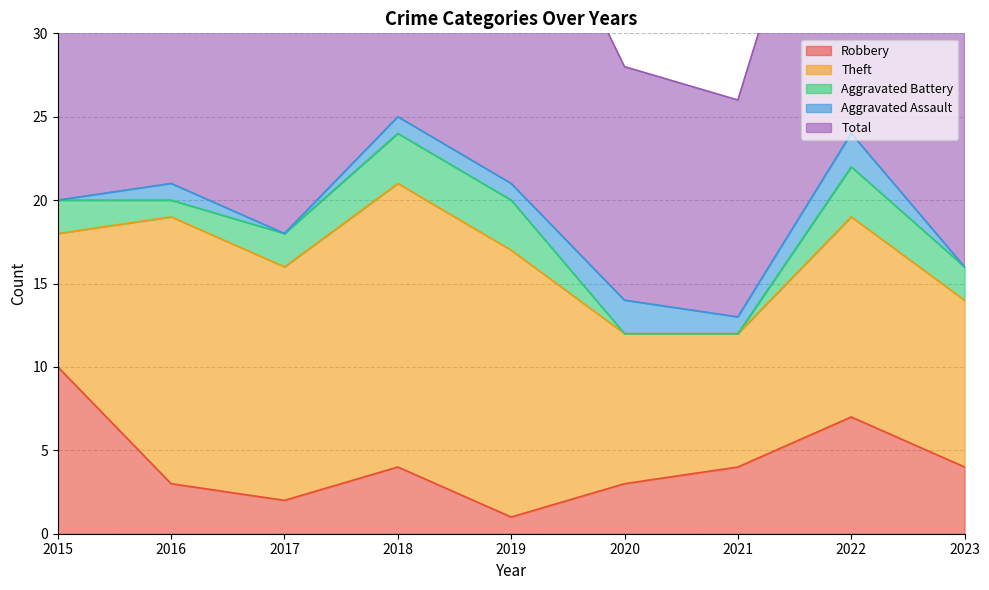

Does the chart have visible grid lines?

Yes